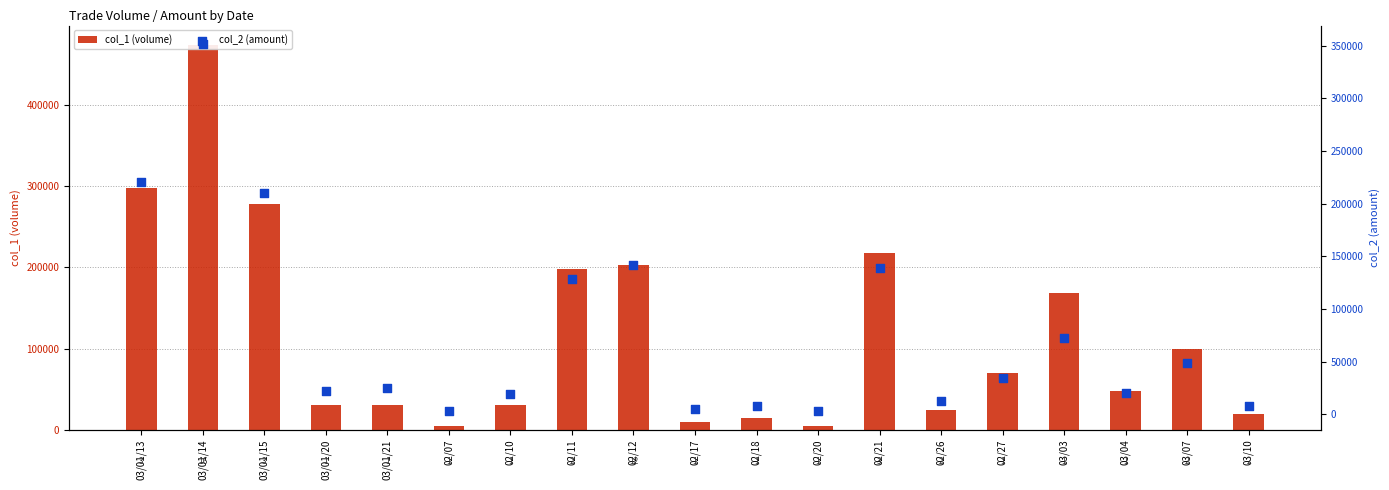

Which series has the largest total across all categories?

col_1 (volume)